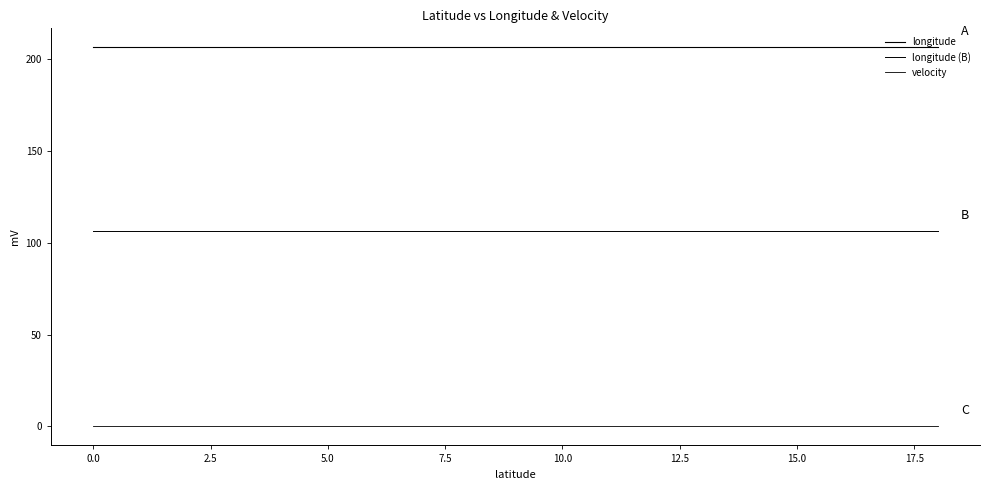

What is the value of the longitude (B) point at the 8th from the left?

106.3